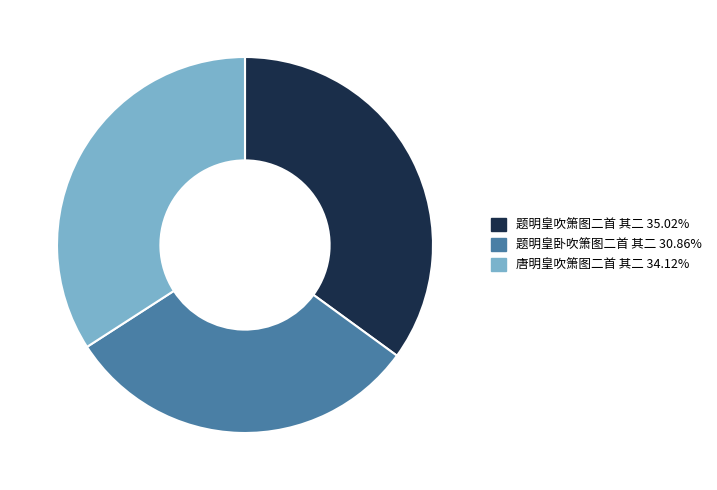

How many slices are in this pie chart?

3